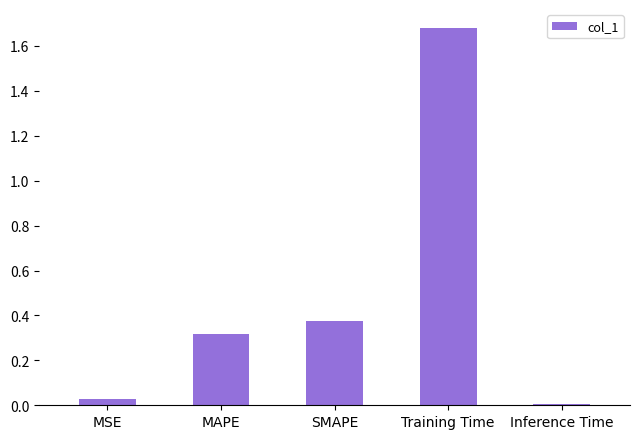

List the labels in order of value, smallest first.

Inference Time, MSE, MAPE, SMAPE, Training Time